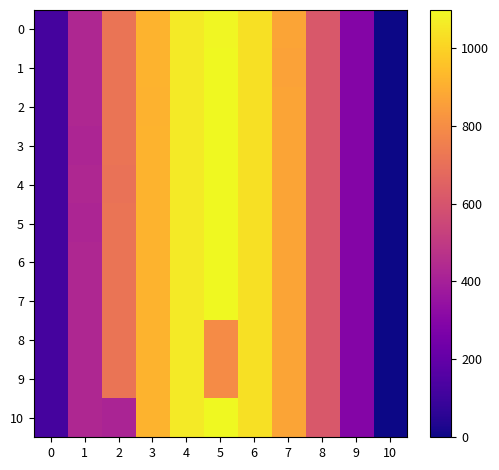

Reading left to right, what are all the values shown in this chart?

0: 0=120.6	1=430.3	2=716.9	3=916.2	4=1060.3	5=1089.5	6=1032.9	7=870.6	8=615.9	9=294.5	10=0.0
1: 0=120.6	1=430.3	2=716.9	3=916.2	4=1060.3	5=1096.7	6=1032.9	7=863.4	8=615.9	9=294.5	10=0.0
2: 0=120.6	1=430.3	2=716.9	3=909.0	4=1060.3	5=1096.7	6=1032.9	7=870.6	8=615.9	9=294.5	10=0.0
3: 0=120.6	1=423.1	2=716.9	3=916.2	4=1060.3	5=1096.7	6=1032.9	7=870.6	8=615.9	9=294.5	10=0.0
4: 0=120.6	1=430.3	2=709.7	3=916.2	4=1060.3	5=1096.7	6=1032.9	7=870.6	8=615.9	9=294.5	10=0.0
5: 0=120.6	1=422.6	2=716.9	3=916.2	4=1060.3	5=1096.7	6=1032.9	7=870.6	8=615.9	9=294.5	10=0.0
6: 0=120.6	1=430.3	2=716.9	3=916.2	4=1060.3	5=1096.7	6=1032.9	7=870.6	8=615.9	9=294.5	10=0.0
7: 0=120.6	1=430.3	2=716.9	3=916.2	4=1060.3	5=1096.7	6=1032.9	7=870.6	8=615.9	9=294.5	10=0.0
8: 0=120.6	1=430.3	2=716.9	3=916.2	4=1060.3	5=796.5	6=1032.9	7=870.6	8=615.9	9=294.5	10=0.0
9: 0=120.6	1=430.3	2=716.9	3=916.2	4=1060.3	5=796.5	6=1032.9	7=870.6	8=615.9	9=294.5	10=0.0
10: 0=120.6	1=430.3	2=416.7	3=916.2	4=1060.3	5=1096.7	6=1032.9	7=870.6	8=615.9	9=294.5	10=0.0